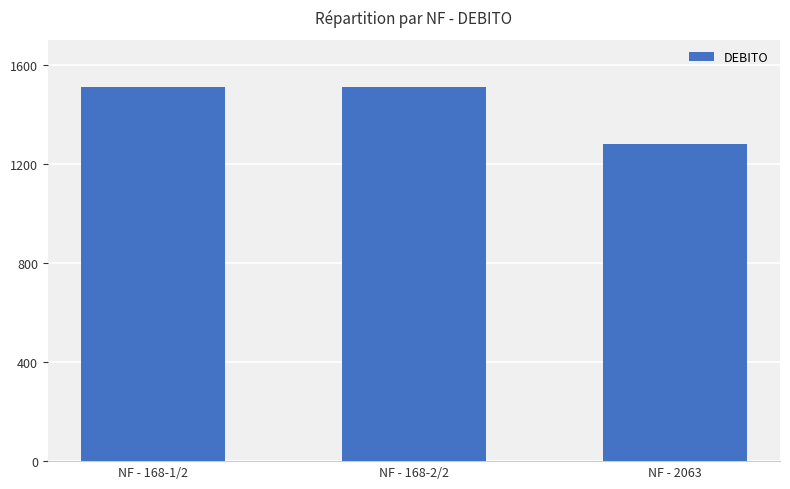

What is the value of the 2nd bar from the left?

1510